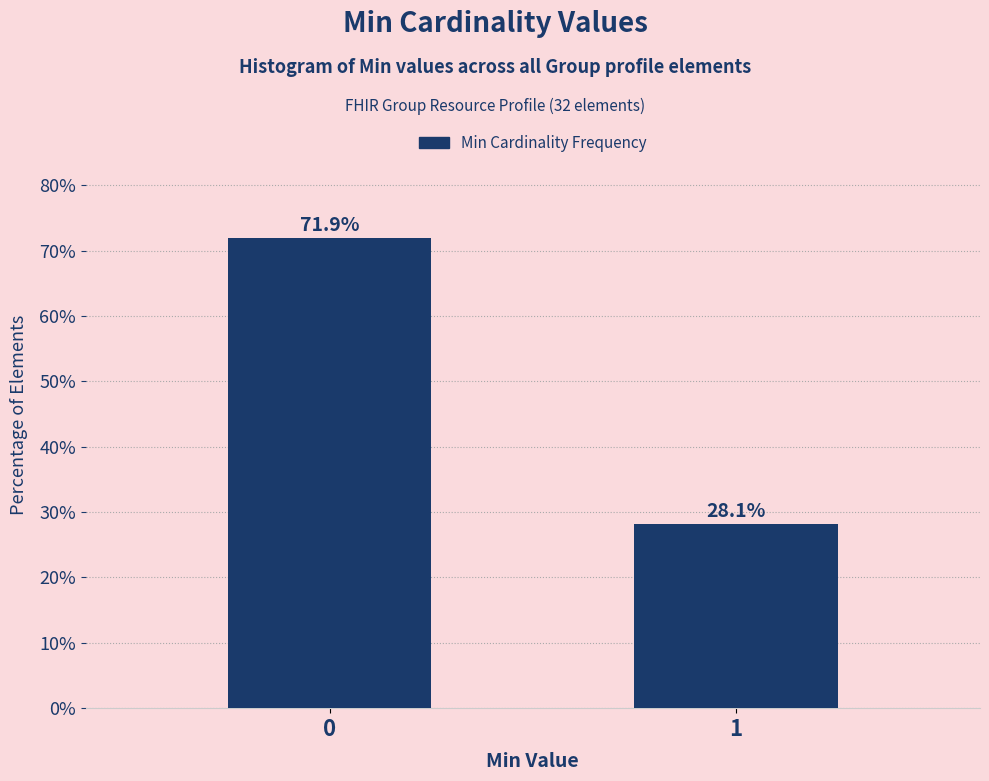

Reading left to right, extract all data points from this chart.

71.9	28.1